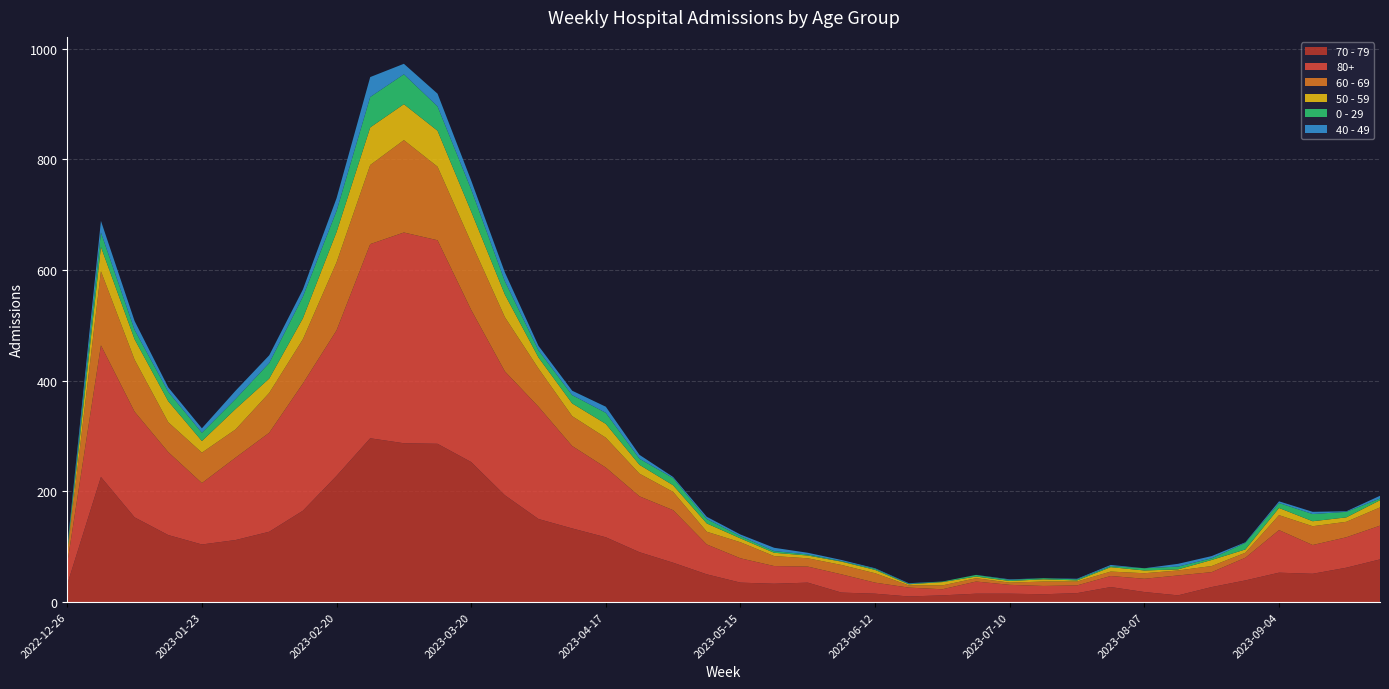

Reading left to right, transcribe all the data shown in this chart.

70 - 79: 2022-12-26=32	2023-01-02=226	2023-01-09=153	2023-01-16=121	2023-01-23=104	2023-01-30=112	2023-02-06=127	2023-02-13=165	2023-02-20=228	2023-02-27=296	2023-03-06=287	2023-03-13=286	2023-03-20=253	2023-03-27=193	2023-04-03=150	2023-04-10=133	2023-04-17=117	2023-04-24=90	2023-05-01=71	2023-05-08=50	2023-05-15=35	2023-05-22=33	2023-05-29=35	2023-06-05=17	2023-06-12=15	2023-06-19=10	2023-06-26=12	2023-07-03=15	2023-07-10=15	2023-07-17=14	2023-07-24=16	2023-07-31=27	2023-08-07=18	2023-08-14=12	2023-08-21=27	2023-08-28=39	2023-09-04=53	2023-09-11=51	2023-09-18=62	2023-09-25=77
80+: 2022-12-26=38	2023-01-02=238	2023-01-09=191	2023-01-16=150	2023-01-23=111	2023-01-30=149	2023-02-06=179	2023-02-13=230	2023-02-20=263	2023-02-27=351	2023-03-06=381	2023-03-13=368	2023-03-20=275	2023-03-27=224	2023-04-03=203	2023-04-10=149	2023-04-17=126	2023-04-24=101	2023-05-01=95	2023-05-08=54	2023-05-15=44	2023-05-22=32	2023-05-29=29	2023-06-05=33	2023-06-12=20	2023-06-19=16	2023-06-26=11	2023-07-03=22	2023-07-10=16	2023-07-17=15	2023-07-24=14	2023-07-31=20	2023-08-07=24	2023-08-14=36	2023-08-21=27	2023-08-28=41	2023-09-04=77	2023-09-11=52	2023-09-18=55	2023-09-25=61
60 - 69: 2022-12-26=16	2023-01-02=134	2023-01-09=94	2023-01-16=54	2023-01-23=55	2023-01-30=51	2023-02-06=72	2023-02-13=80	2023-02-20=123	2023-02-27=143	2023-03-06=167	2023-03-13=133	2023-03-20=122	2023-03-27=98	2023-04-03=69	2023-04-10=54	2023-04-17=54	2023-04-24=41	2023-05-01=33	2023-05-08=23	2023-05-15=29	2023-05-22=18	2023-05-29=15	2023-06-05=17	2023-06-12=17	2023-06-19=4	2023-06-26=7	2023-07-03=6	2023-07-10=4	2023-07-17=8	2023-07-24=7	2023-07-31=8	2023-08-07=10	2023-08-14=9	2023-08-21=11	2023-08-28=9	2023-09-04=27	2023-09-11=34	2023-09-18=28	2023-09-25=33
50 - 59: 2022-12-26=5	2023-01-02=44	2023-01-09=37	2023-01-16=38	2023-01-23=21	2023-01-30=37	2023-02-06=26	2023-02-13=38	2023-02-20=55	2023-02-27=68	2023-03-06=65	2023-03-13=65	2023-03-20=56	2023-03-27=41	2023-04-03=20	2023-04-10=23	2023-04-17=25	2023-04-24=16	2023-05-01=12	2023-05-08=15	2023-05-15=7	2023-05-22=6	2023-05-29=5	2023-06-05=6	2023-06-12=6	2023-06-19=2	2023-06-26=6	2023-07-03=3	2023-07-10=3	2023-07-17=4	2023-07-24=2	2023-07-31=8	2023-08-07=5	2023-08-14=2	2023-08-21=11	2023-08-28=6	2023-09-04=13	2023-09-11=9	2023-09-18=8	2023-09-25=13
0 - 29: 2022-12-26=4	2023-01-02=26	2023-01-09=17	2023-01-16=17	2023-01-23=15	2023-01-30=18	2023-02-06=28	2023-02-13=39	2023-02-20=38	2023-02-27=55	2023-03-06=54	2023-03-13=44	2023-03-20=40	2023-03-27=24	2023-04-03=13	2023-04-10=15	2023-04-17=20	2023-04-24=11	2023-05-01=13	2023-05-08=8	2023-05-15=4	2023-05-22=3	2023-05-29=2	2023-06-05=1	2023-06-12=2	2023-06-19=1	2023-06-26=1	2023-07-03=3	2023-07-10=2	2023-07-17=2	2023-07-24=2	2023-07-31=2	2023-08-07=4	2023-08-14=5	2023-08-21=3	2023-08-28=12	2023-09-04=9	2023-09-11=13	2023-09-18=10	2023-09-25=3
40 - 49: 2022-12-26=4	2023-01-02=21	2023-01-09=16	2023-01-16=8	2023-01-23=8	2023-01-30=15	2023-02-06=14	2023-02-13=13	2023-02-20=23	2023-02-27=36	2023-03-06=19	2023-03-13=23	2023-03-20=16	2023-03-27=16	2023-04-03=8	2023-04-10=8	2023-04-17=11	2023-04-24=7	2023-05-01=2	2023-05-08=4	2023-05-15=3	2023-05-22=6	2023-05-29=3	2023-06-05=2	2023-06-12=1	2023-06-19=1	2023-06-26=0	2023-07-03=0	2023-07-10=1	2023-07-17=0	2023-07-24=1	2023-07-31=2	2023-08-07=0	2023-08-14=5	2023-08-21=4	2023-08-28=1	2023-09-04=3	2023-09-11=4	2023-09-18=1	2023-09-25=5